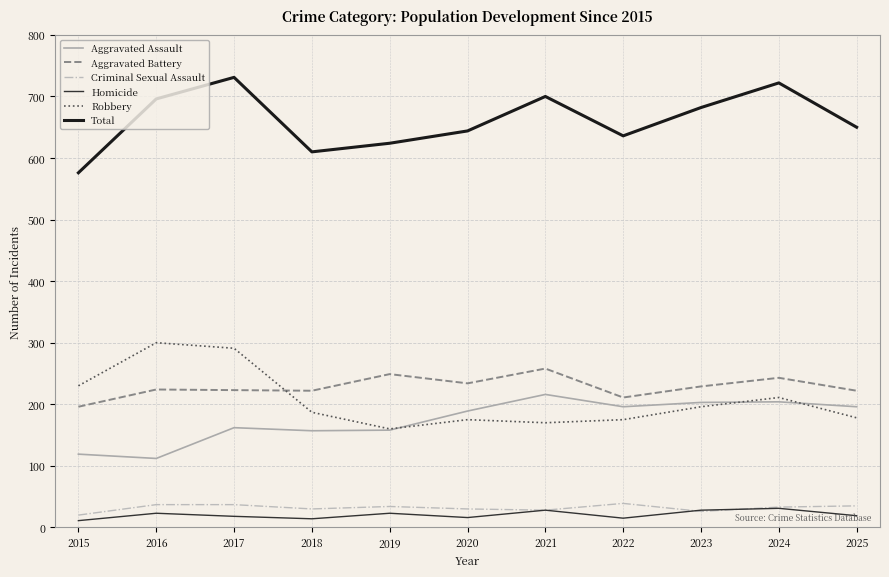

Is this an area chart (filled region under the line)?

No